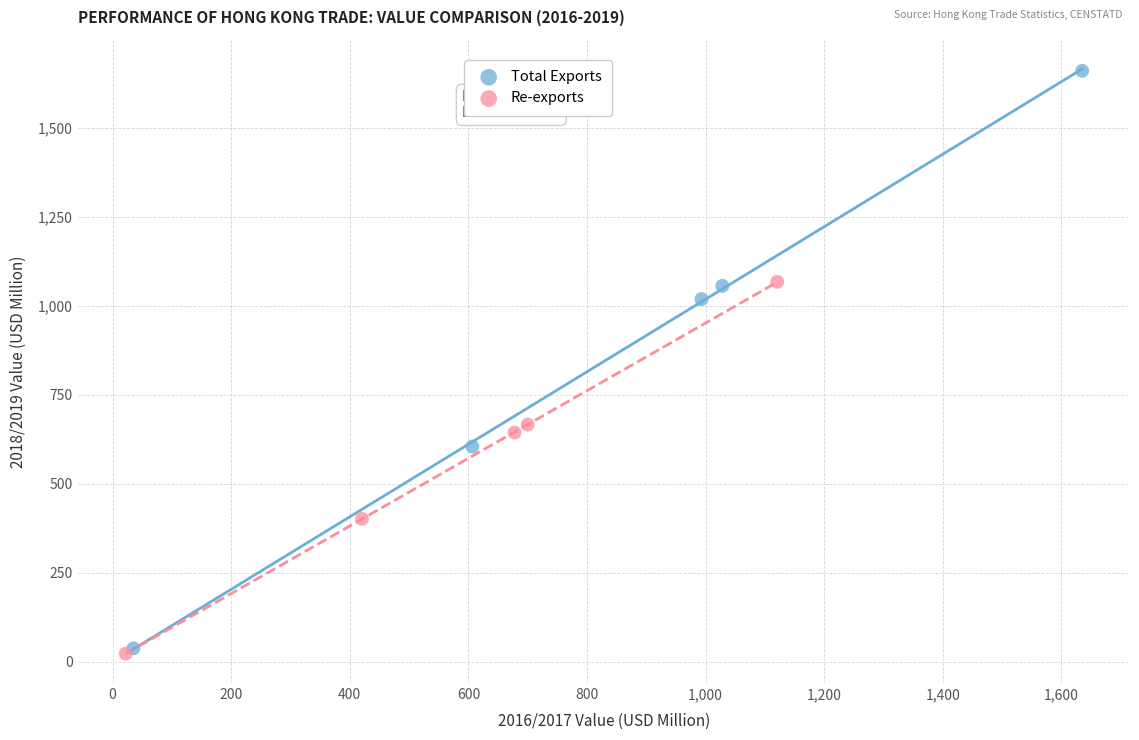

Which series has the largest Y range (max minus min)?

Total Exports